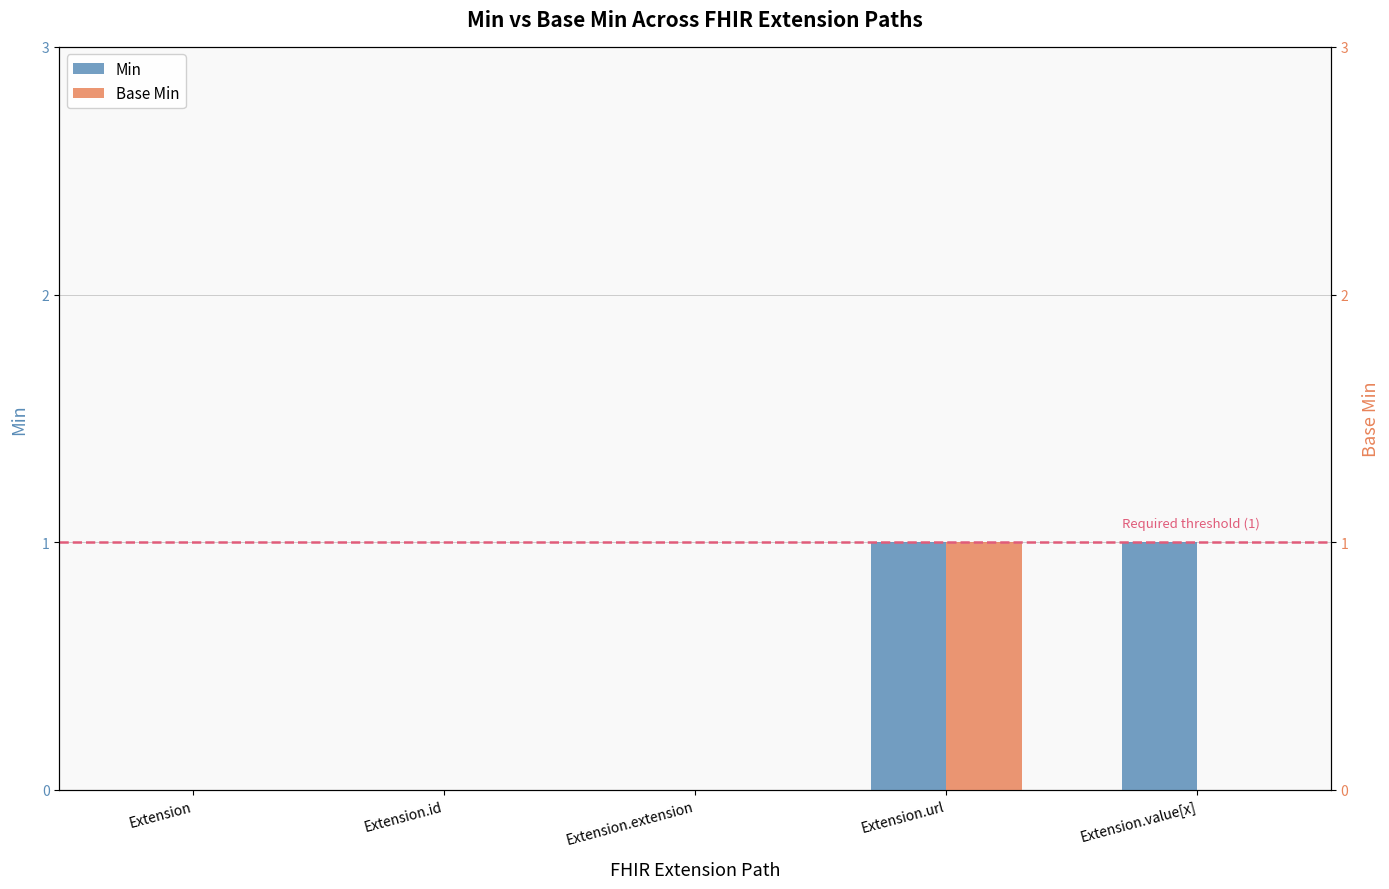

What are all the series names shown in the legend?

Min, Base Min